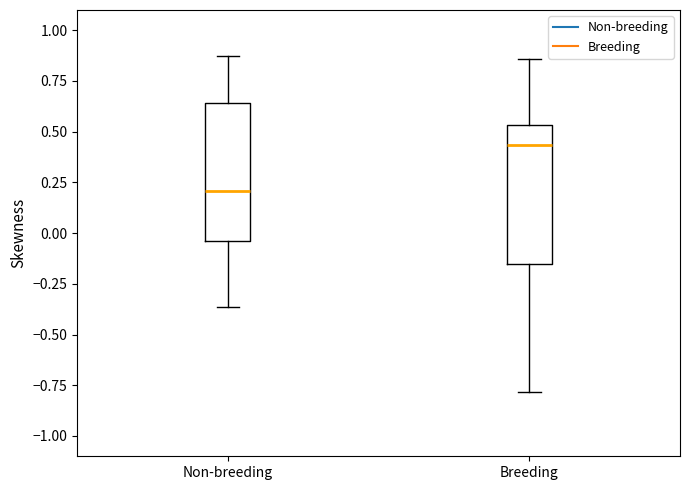

Reading left to right, transcribe this box plot: for each box, give where its median line is, the range the box spans, and where its two whiskers end, as read against the y-axis. The values are not printed on the chart, so give them approximately, as read against the axis.

Non-breeding: median 0.20, box -0.05 to 0.65, whiskers -0.35 to 0.85
Breeding: median 0.45, box -0.15 to 0.55, whiskers -0.80 to 0.85